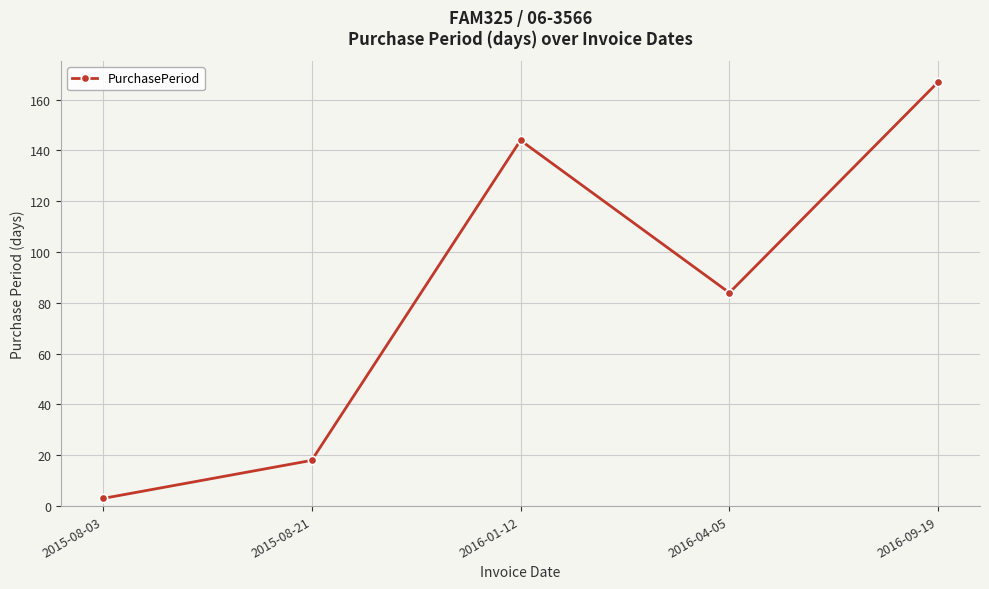

How many data points does each series have?

5